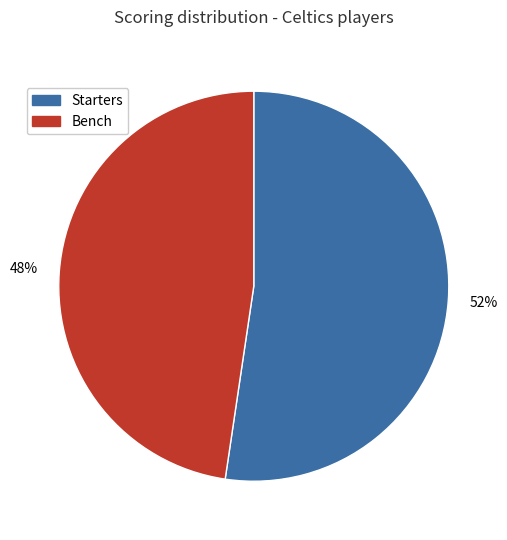

Is it true that Bench is 48% of the pie?

True